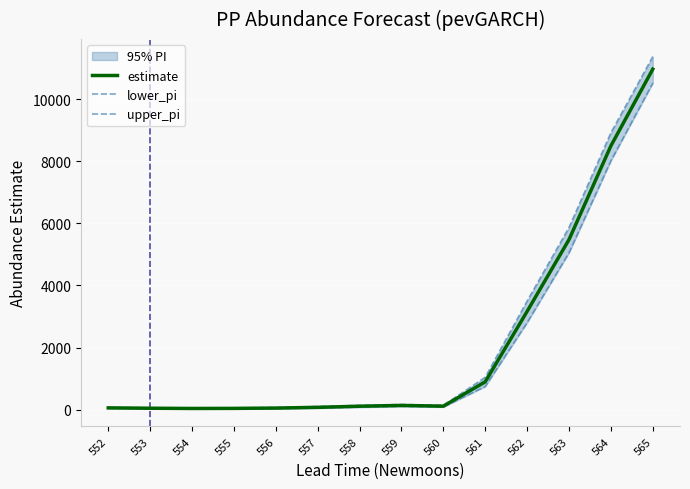

At which category does the chart reach its peak across all series?

565